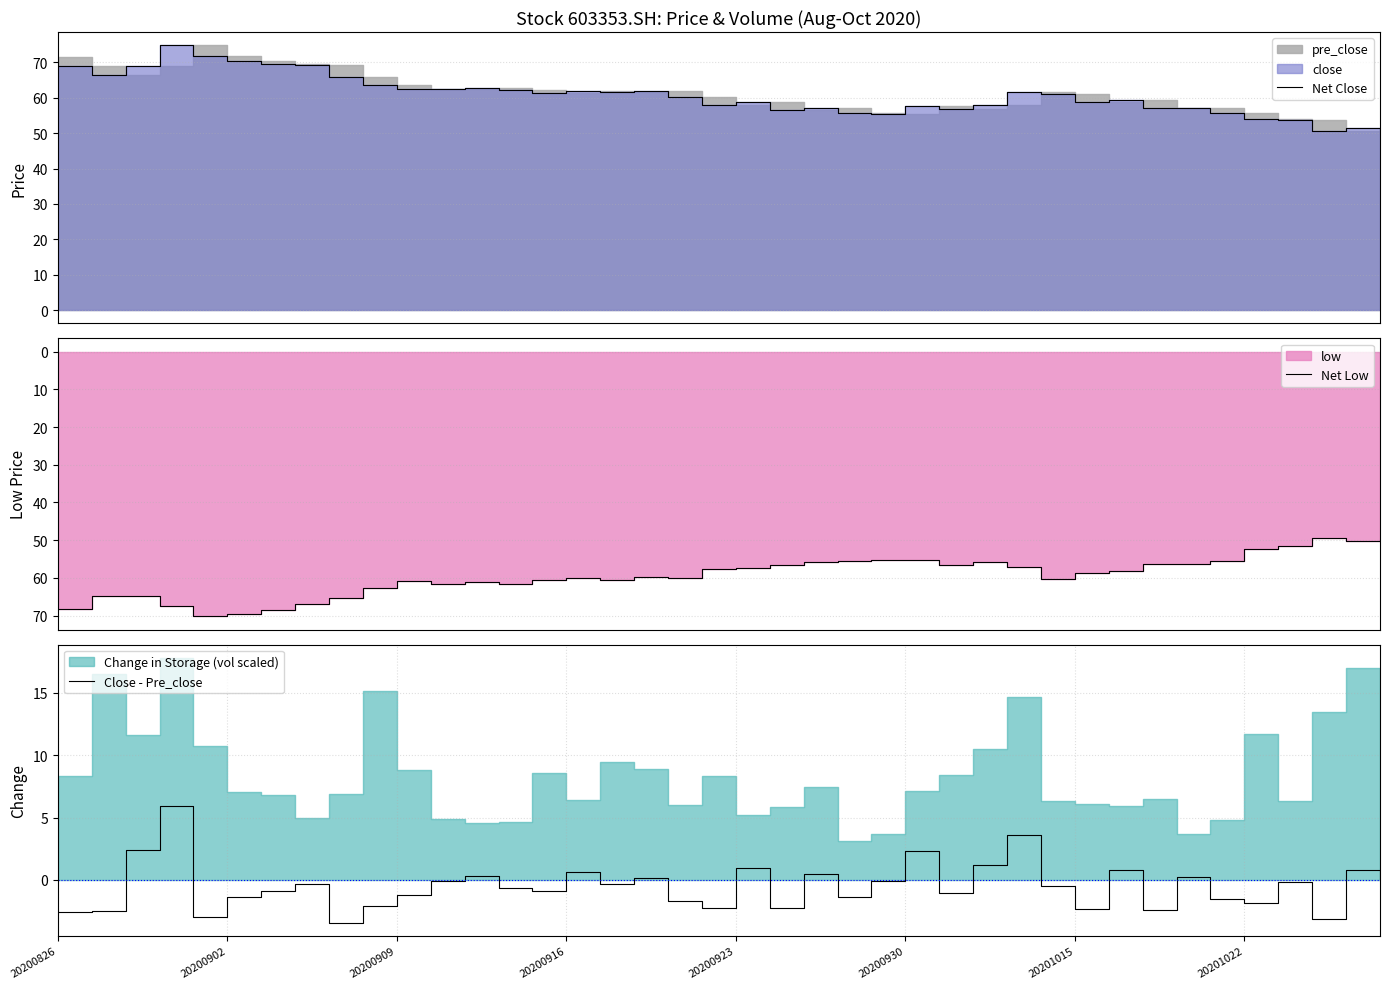

True or false: Net Close has more than 1 interior local peaks.

True